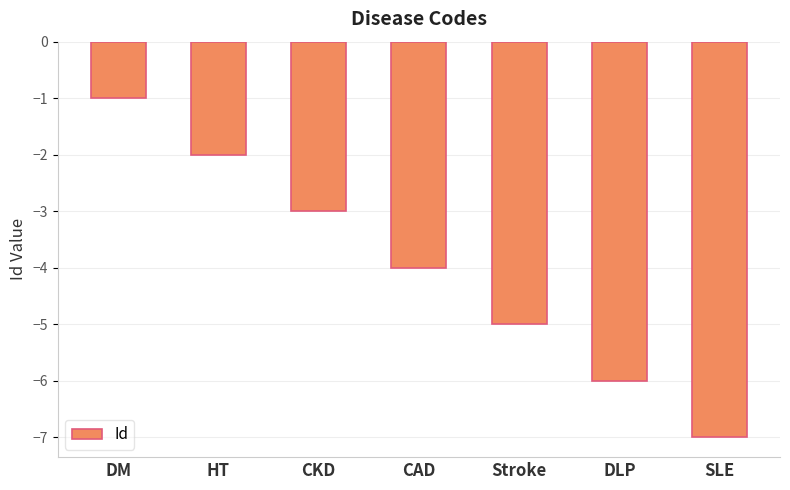

How many bars are there in total?

7